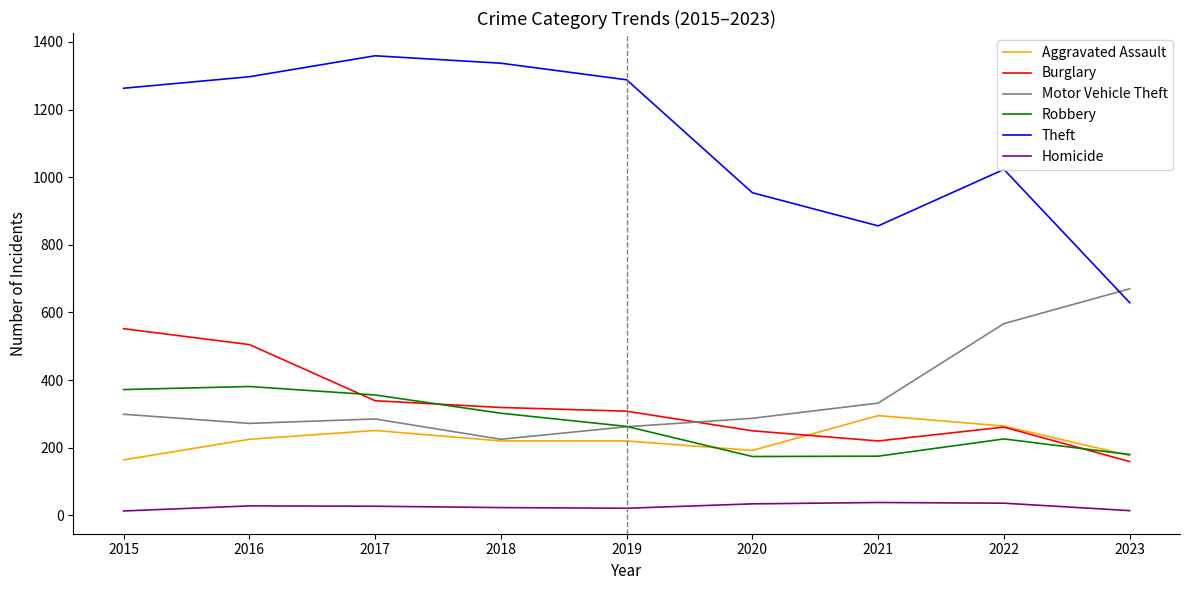

Is the value of Burglary at 2020 greater than the value of Homicide at 2022?

Yes